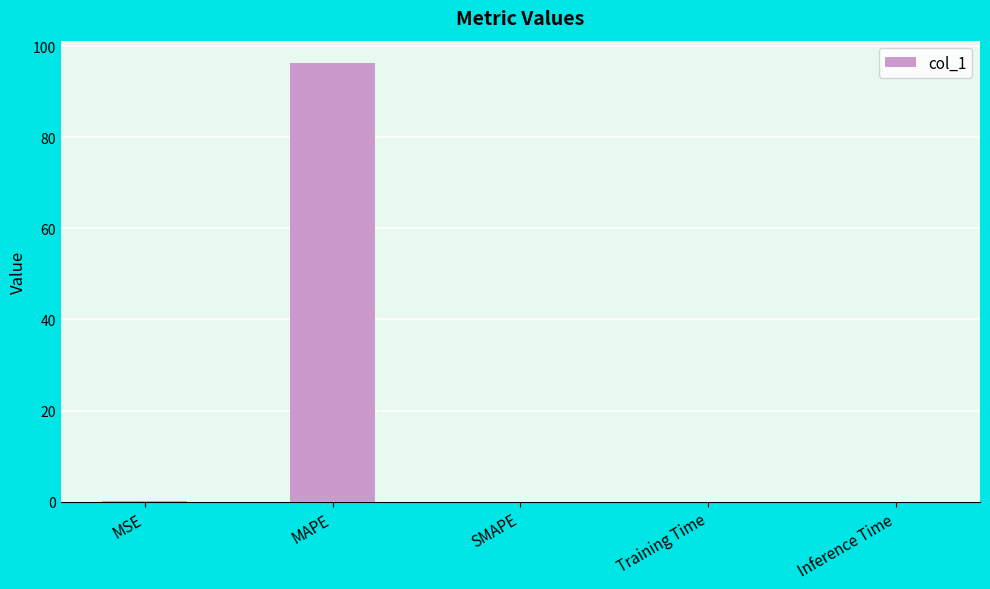

Which label corresponds to the largest value in the chart?

MAPE